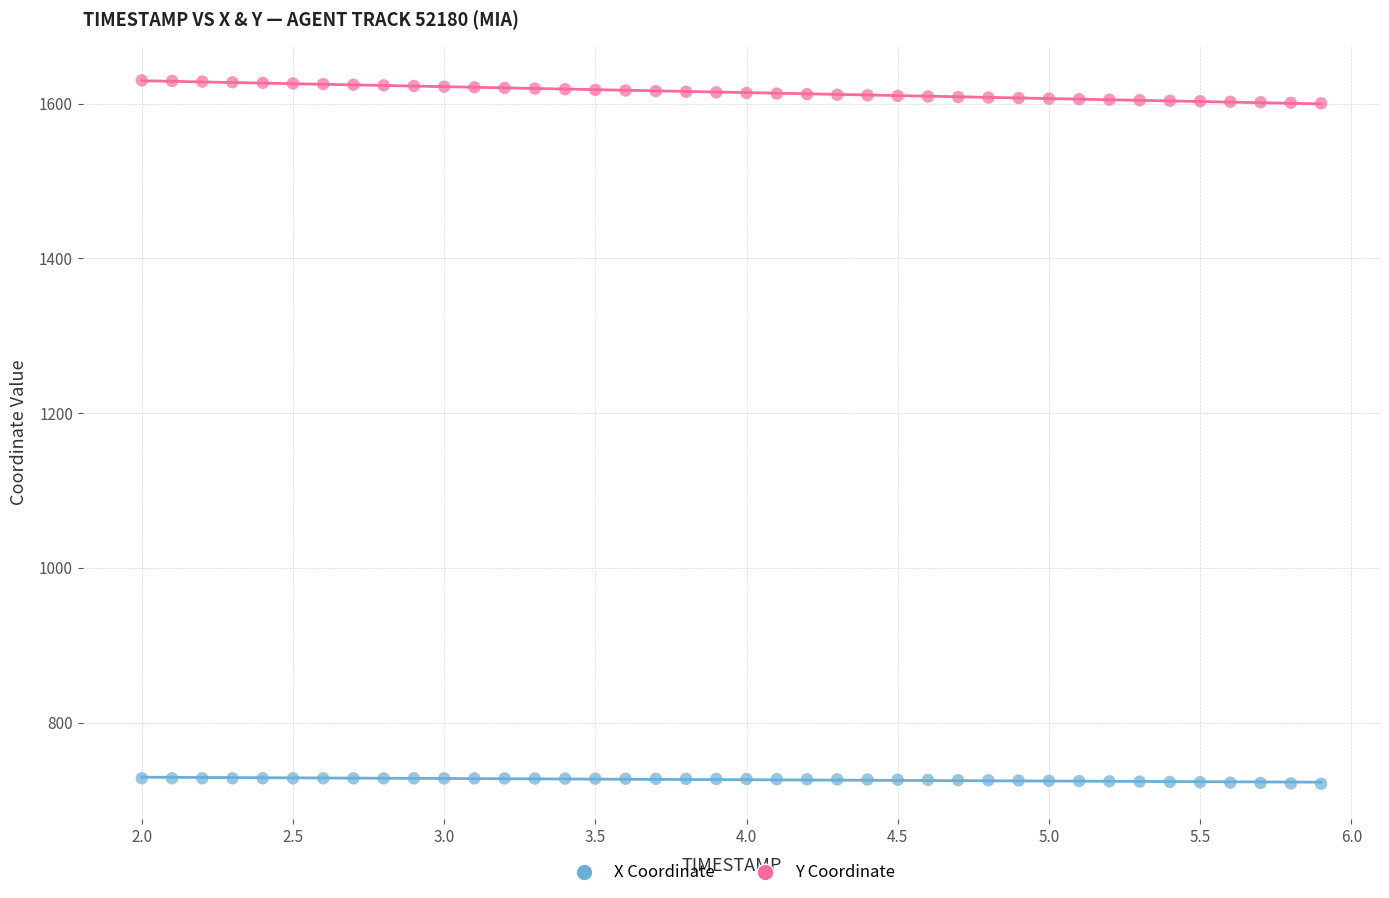

Which series reaches the minimum Y coordinate?

X Coordinate